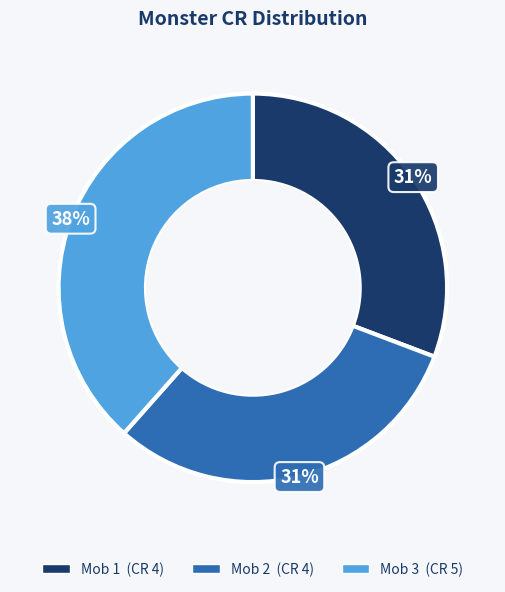

Do Mob 1 and Mob 2 together represent more than half of the pie?

Yes